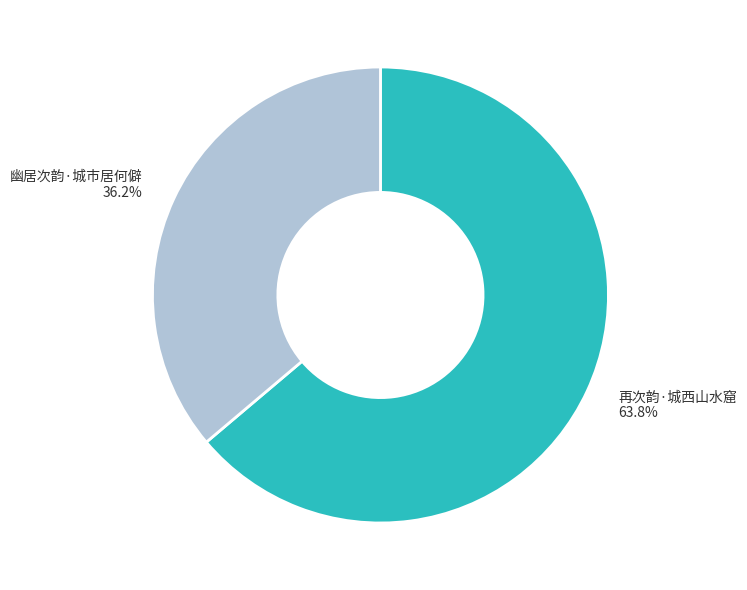

Between 幽居次韵·城市居何僻 and 再次韵·城西山水窟, which is larger?

再次韵·城西山水窟